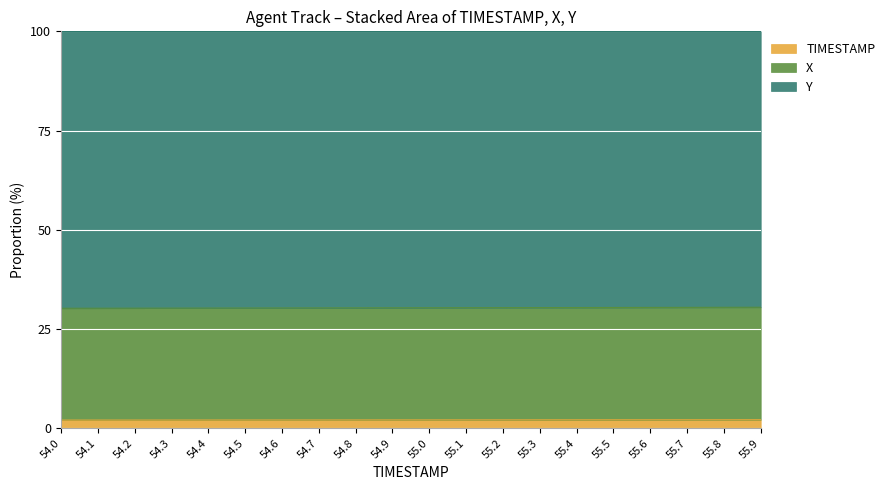

At which category is the sum across all series the highest?

55.9